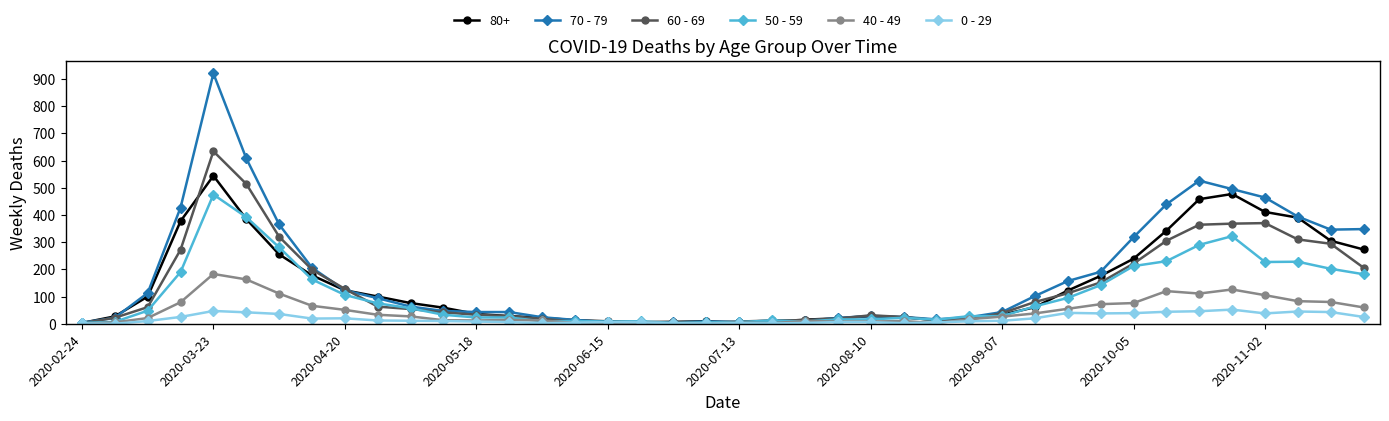

Rank the series by their maximum value, from lowest to highest.

0 - 29, 40 - 49, 50 - 59, 80+, 60 - 69, 70 - 79